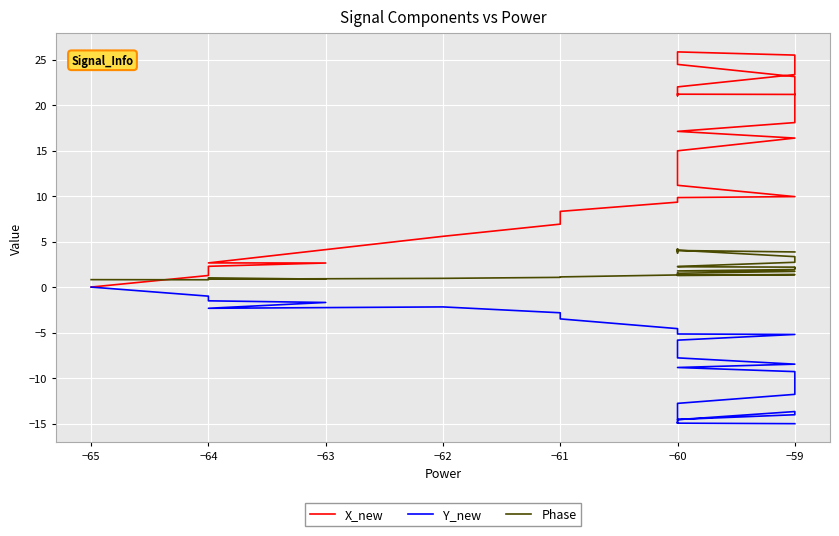

List the series in order of their peak value, highest first.

X_new, Phase, Y_new